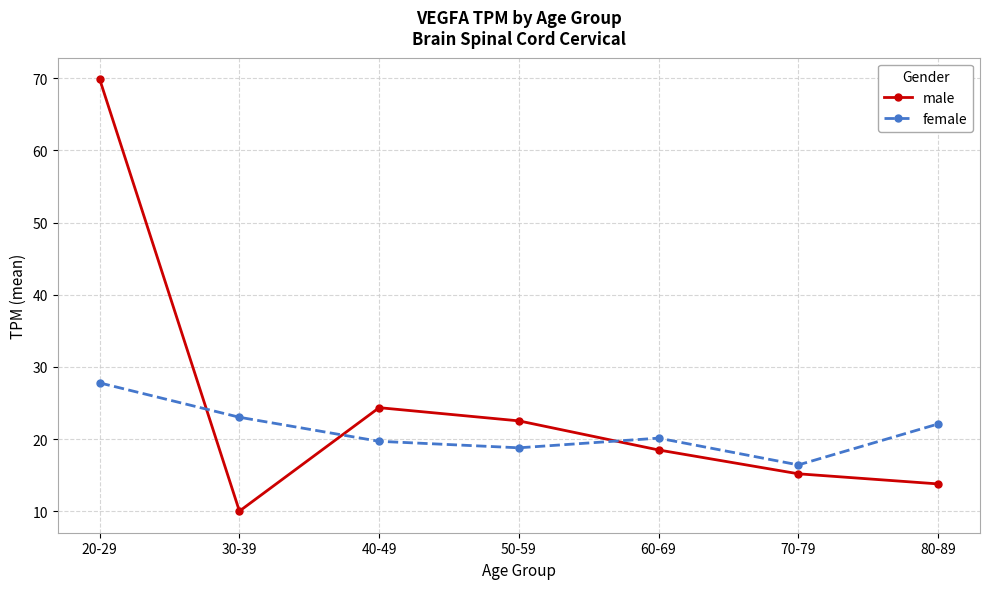

How many distinct data groups are displayed?

2